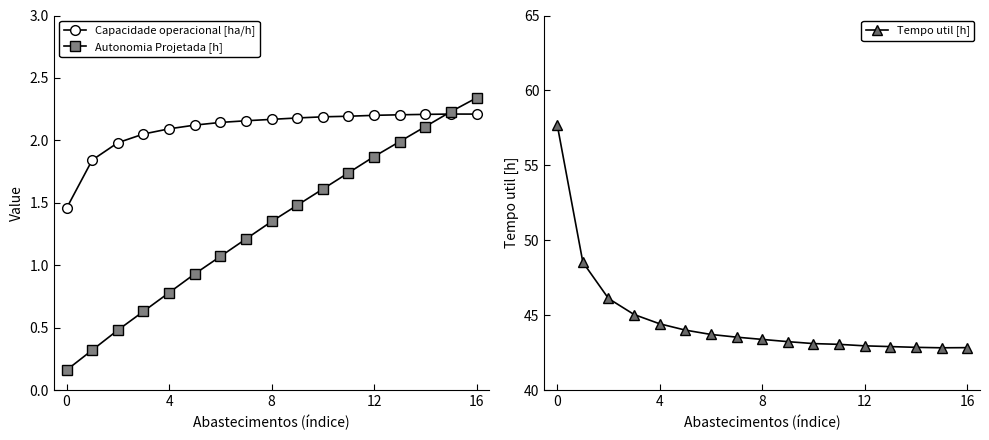

Which category has the highest value in the Autonomia Projetada [h] series?

16